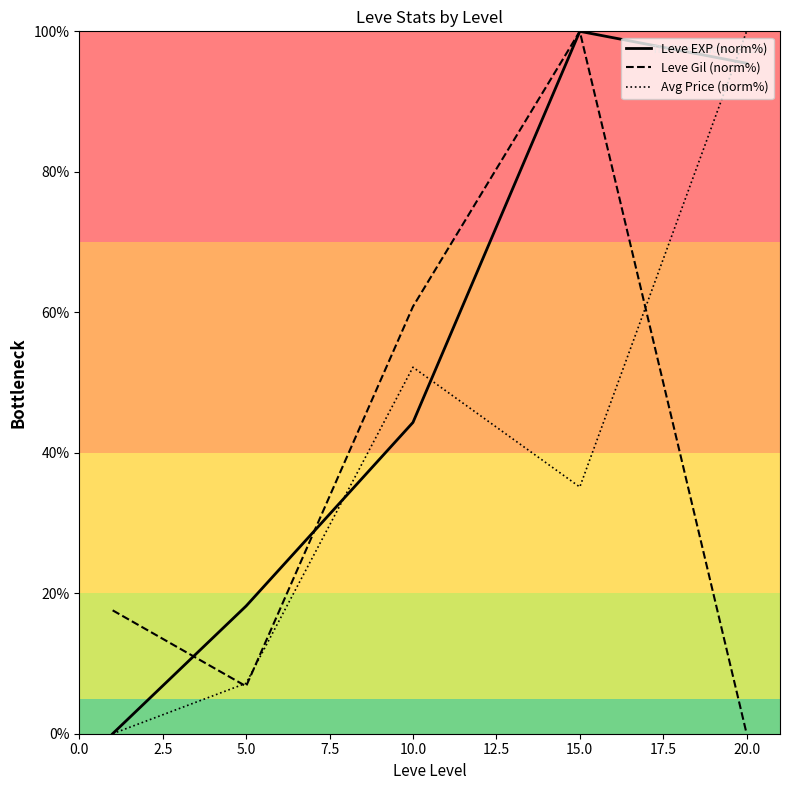

Which series has the largest total across all categories?

Leve EXP (norm%)